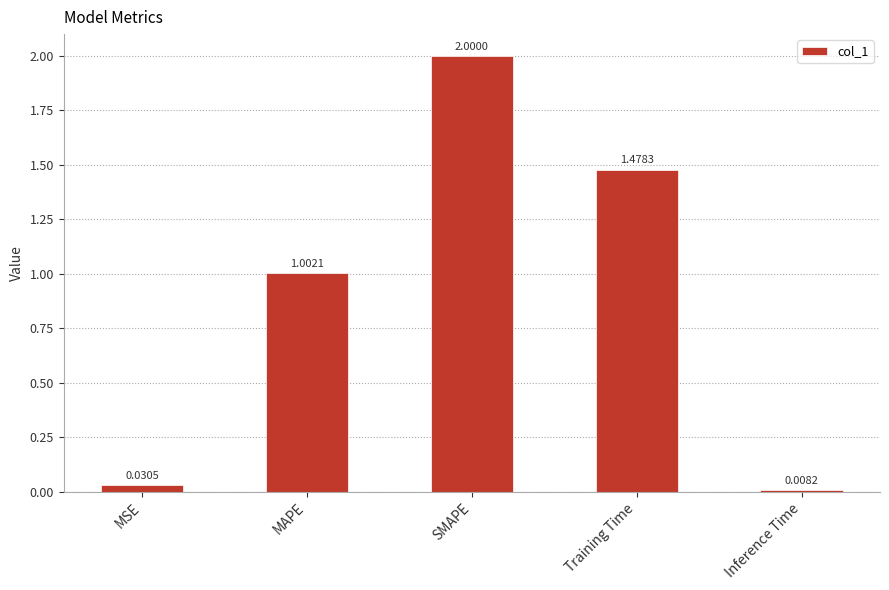

Which label corresponds to the largest value in the chart?

SMAPE